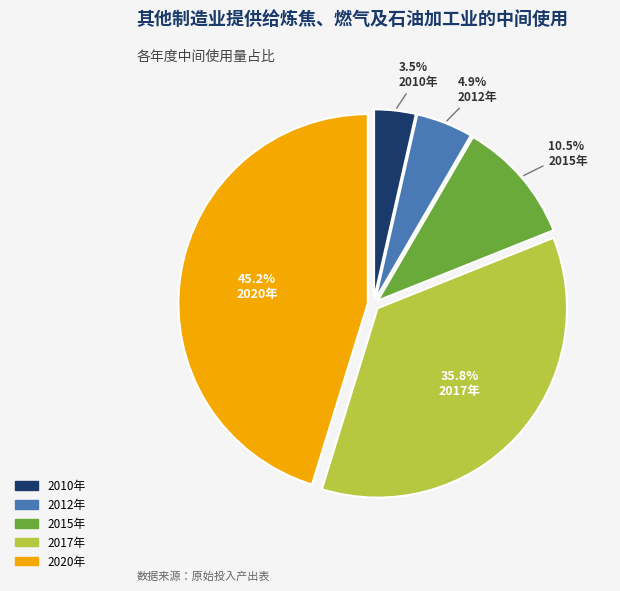

To the nearest percent, what is the average slice percentage?

20%